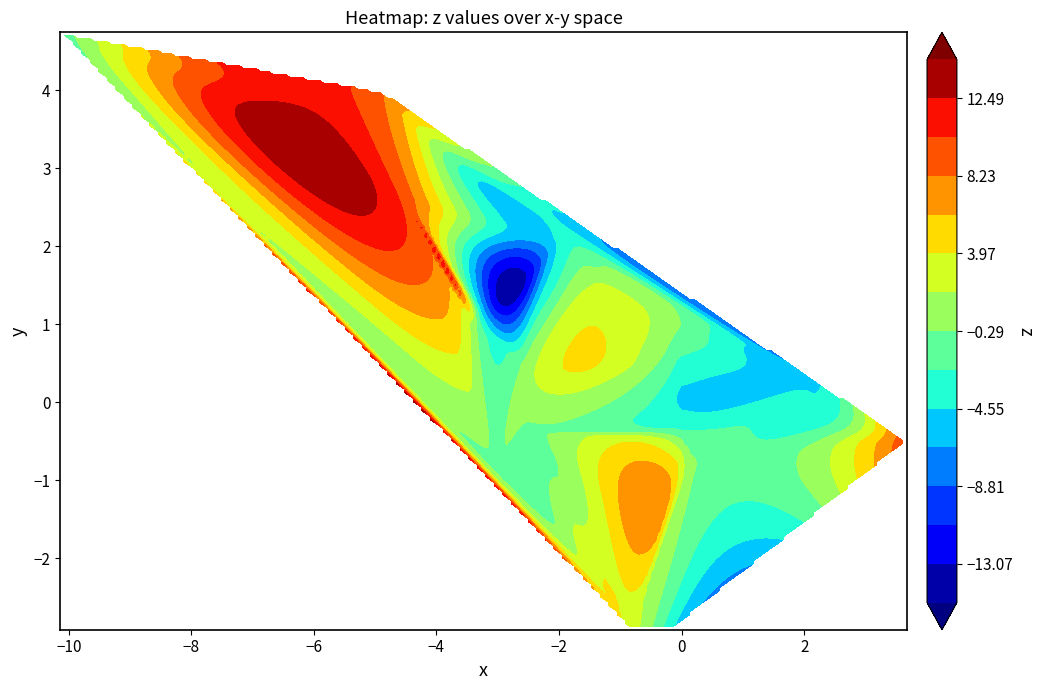

Reading left to right, transcribe all the data shown in this chart.

x: 0.0	-0.0	-0.3	-0.0	2.2	0.2	-2.5	-3.4	-4.9	-3.2	-0.8	-2.5	-2.0	-10.1	3.7	-3.4	-1.4	-4.6	-0.2	-3.0
y: -0.5	0.9	0.5	-0.3	0.3	-0.8	0.4	1.1	4.0	1.2	-2.9	-0.4	2.1	4.7	-0.5	0.9	1.4	2.7	-2.9	-0.9
z: 0.2	-0.4	-0.7	-2.9	-5.2	-0.2	0.9	1.6	8.3	-5.8	3.0	-0.7	-3.9	-1.6	10.0	-0.0	2.4	9.8	-4.3	-0.5